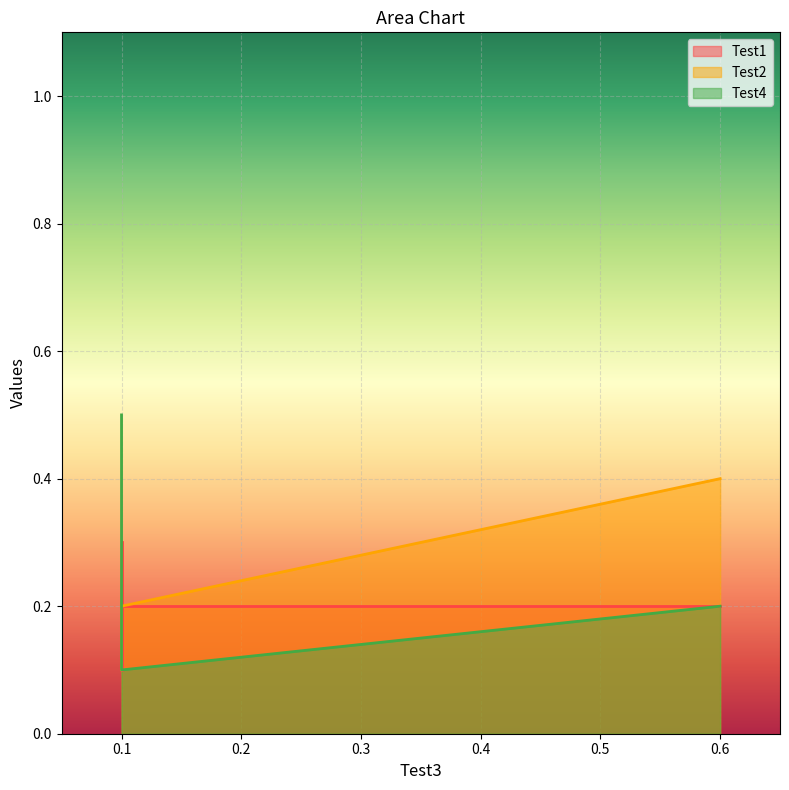

At which label is Test4 closest to 0?

0.1